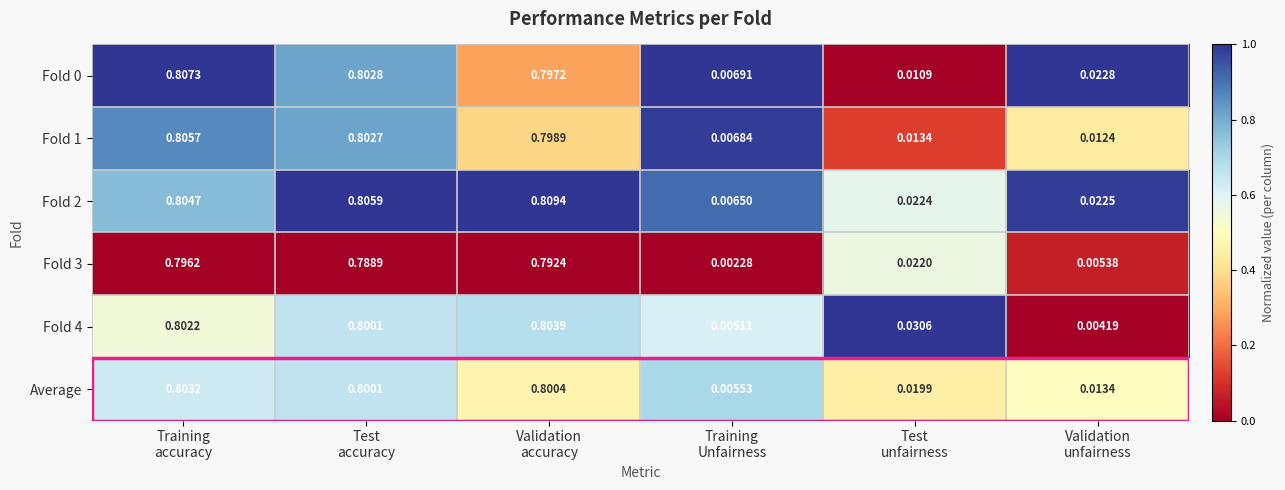

Which category has the lowest value across all series?

Training
Unfairness